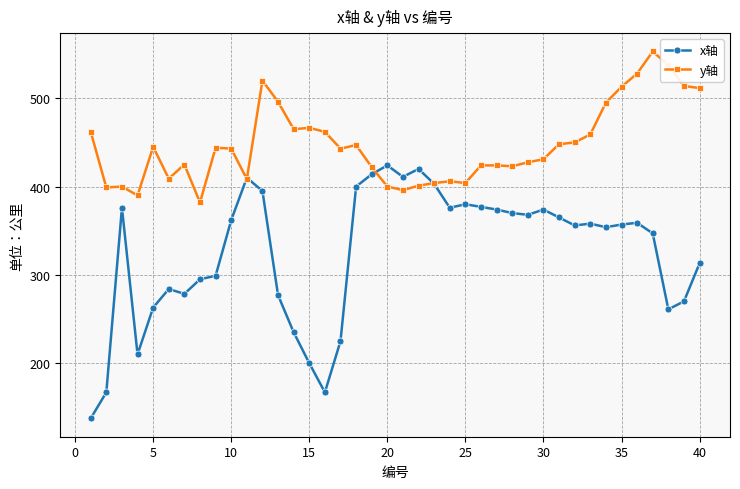

How many lines are shown in the chart?

2